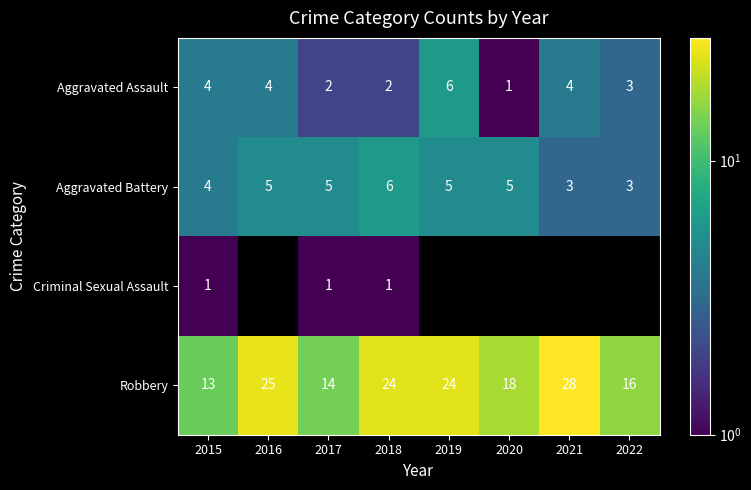

At how many categories does at least one series exceed 14?

6